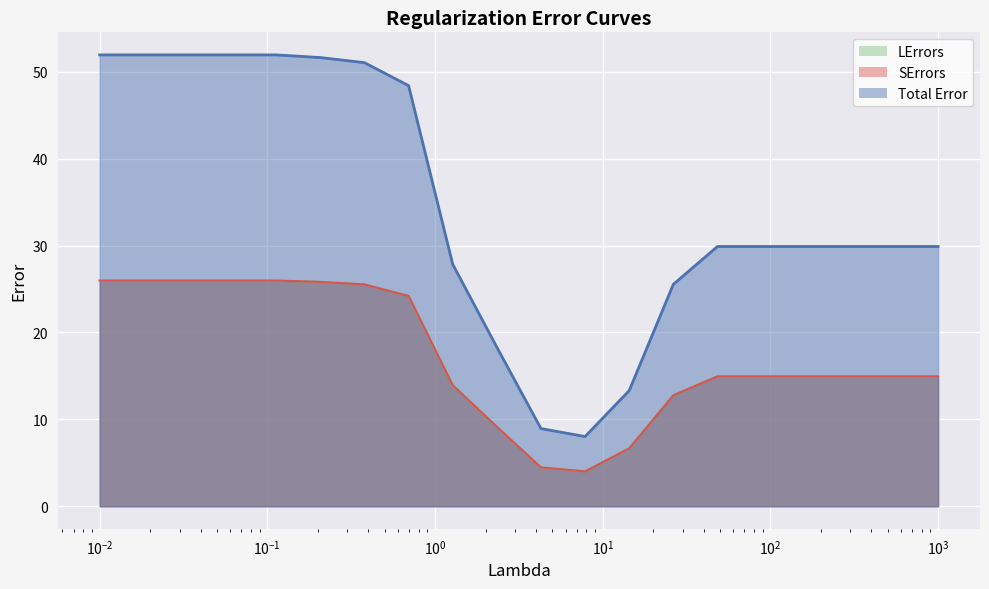

Which series has the largest total across all categories?

Total Error